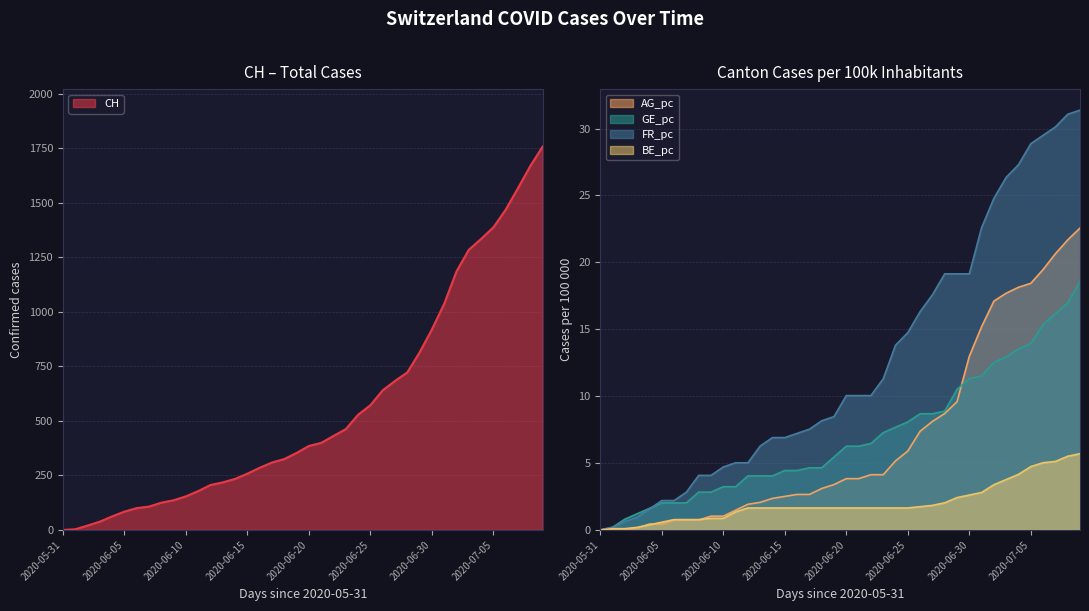

Rank the series at 2020-06-04 from lowest to highest value.

BE_pc, AG_pc, FR_pc, GE_pc, CH